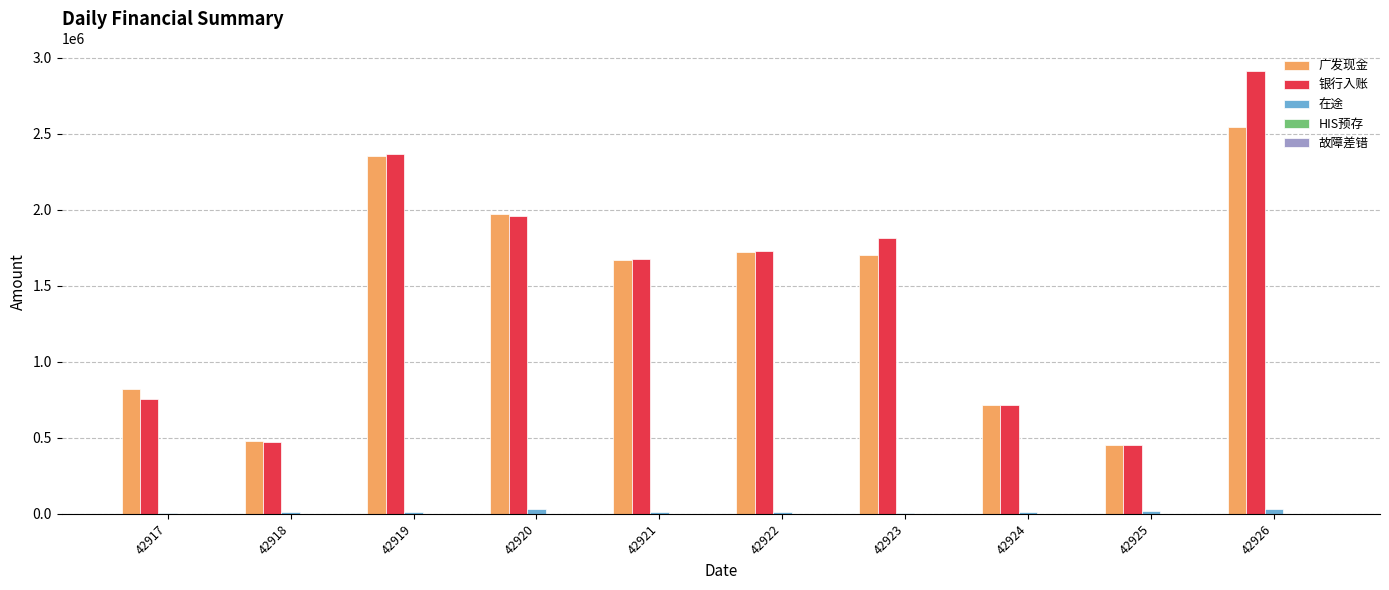

How many distinct data groups are displayed?

5